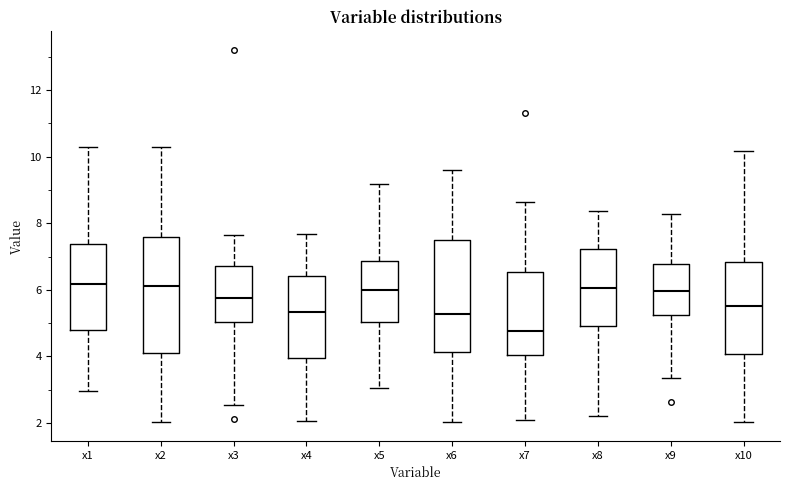

Reading left to right, transcribe this box plot: for each box, give where its median line is, the range the box spans, and where its two whiskers end, as read against the y-axis. The values are not printed on the chart, so give them approximately, as read against the axis.

x1: median 6.2, box 4.8 to 7.4, whiskers 3.0 to 10.4
x2: median 6.2, box 4.2 to 7.6, whiskers 2.0 to 10.4
x3: median 5.8, box 5.0 to 6.8, whiskers 2.6 to 7.6
x4: median 5.4, box 4.0 to 6.4, whiskers 2.0 to 7.6
x5: median 6.0, box 5.0 to 6.8, whiskers 3.0 to 9.2
x6: median 5.2, box 4.2 to 7.6, whiskers 2.0 to 9.6
x7: median 4.8, box 4.0 to 6.6, whiskers 2.0 to 8.6
x8: median 6.0, box 5.0 to 7.2, whiskers 2.2 to 8.4
x9: median 6.0, box 5.2 to 6.8, whiskers 3.4 to 8.2
x10: median 5.6, box 4.0 to 6.8, whiskers 2.0 to 10.2